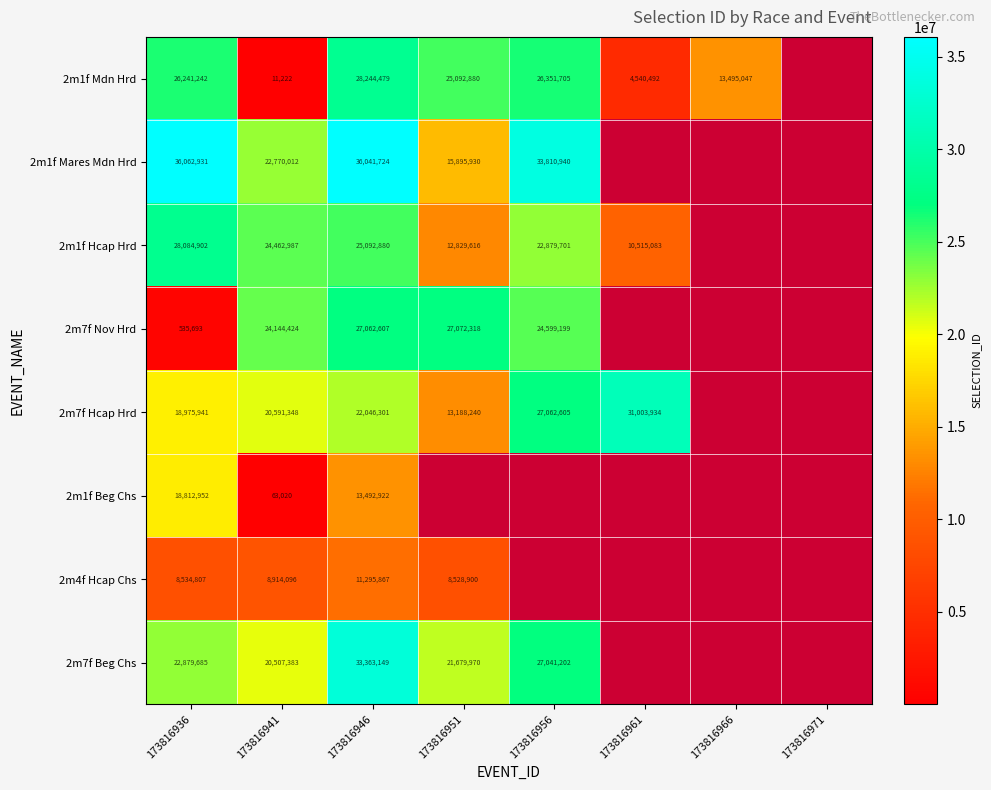

Is it true that 2m7f Hcap Hrd equals 30152403 at 173816941?

False